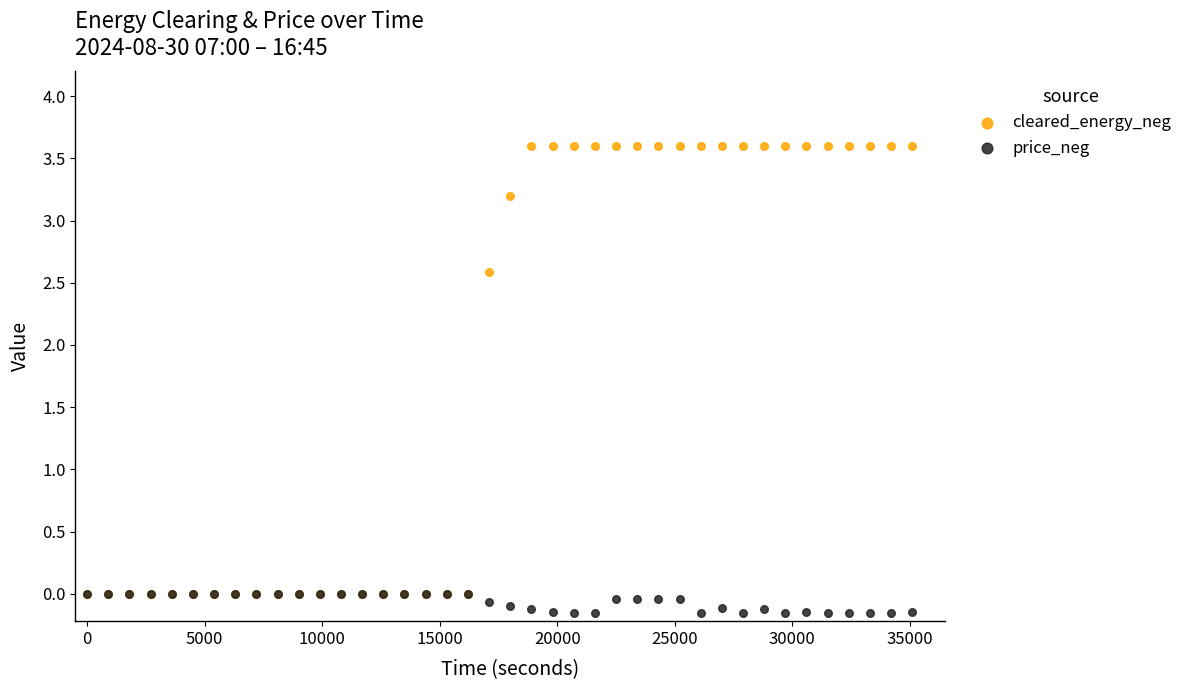

Which series has the widest spread of Y values?

cleared_energy_neg